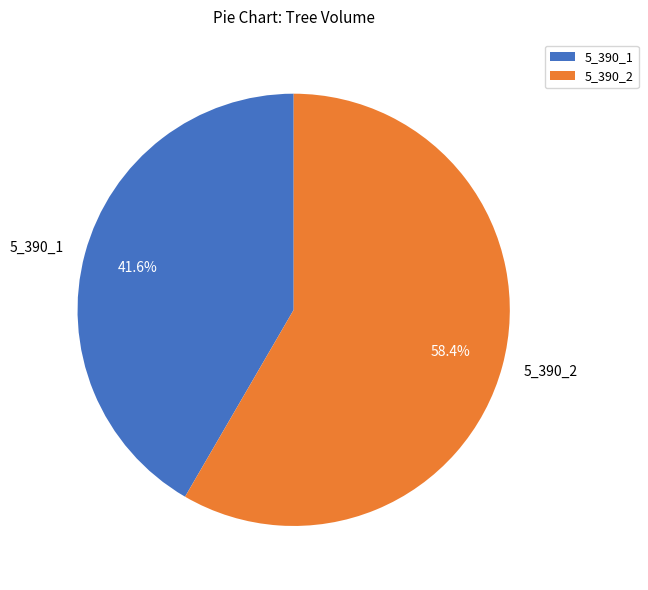

Rank the categories by value from lowest to highest.

5_390_1, 5_390_2